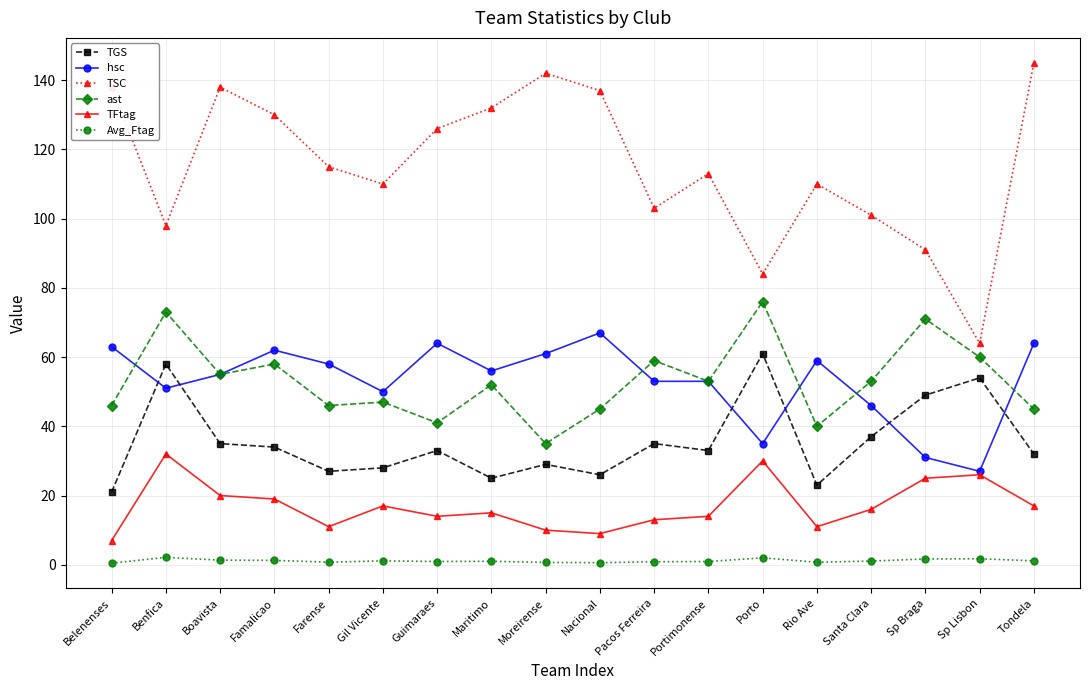

True or false: Avg_Ftag has a value of 0.6 at Nacional.

True